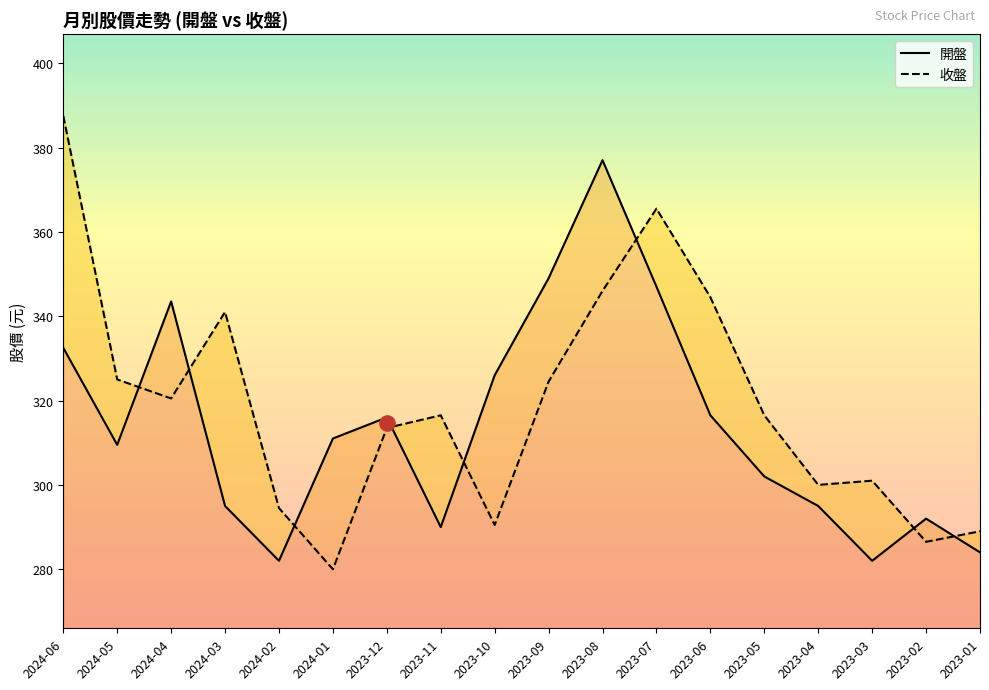

Which series has the largest total across all categories?

收盤